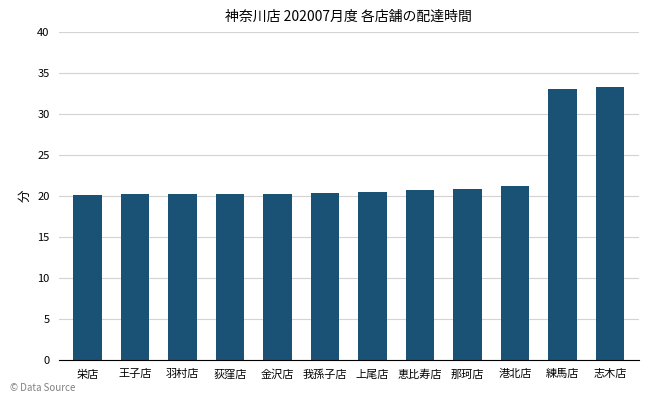

What is the smallest value displayed?

20.1